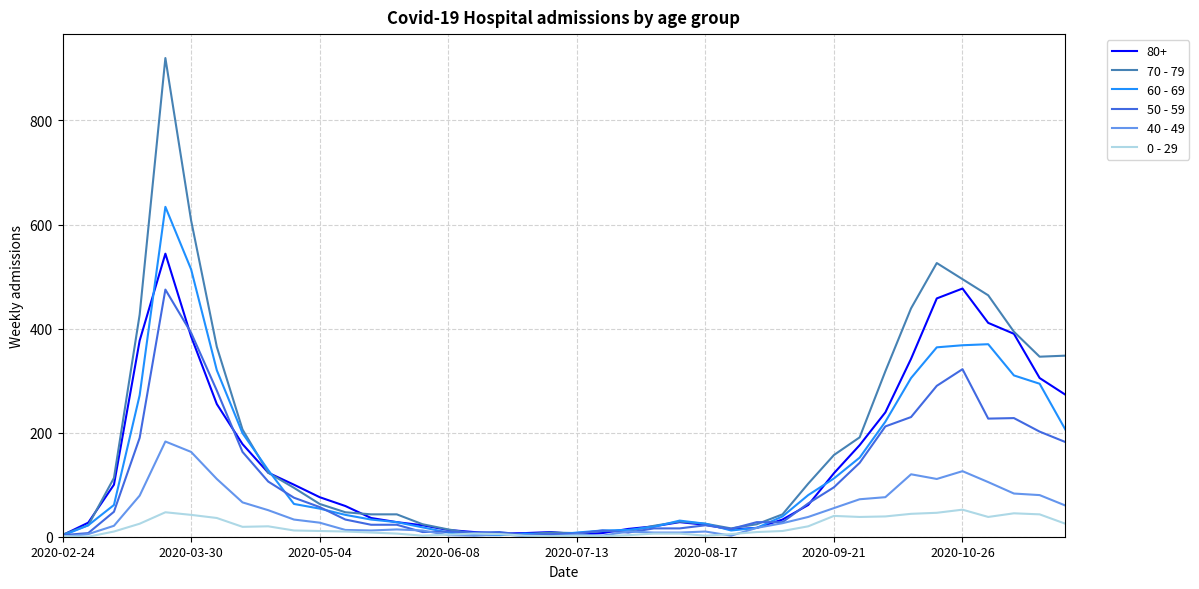

Which series has the largest range (max minus min)?

70 - 79